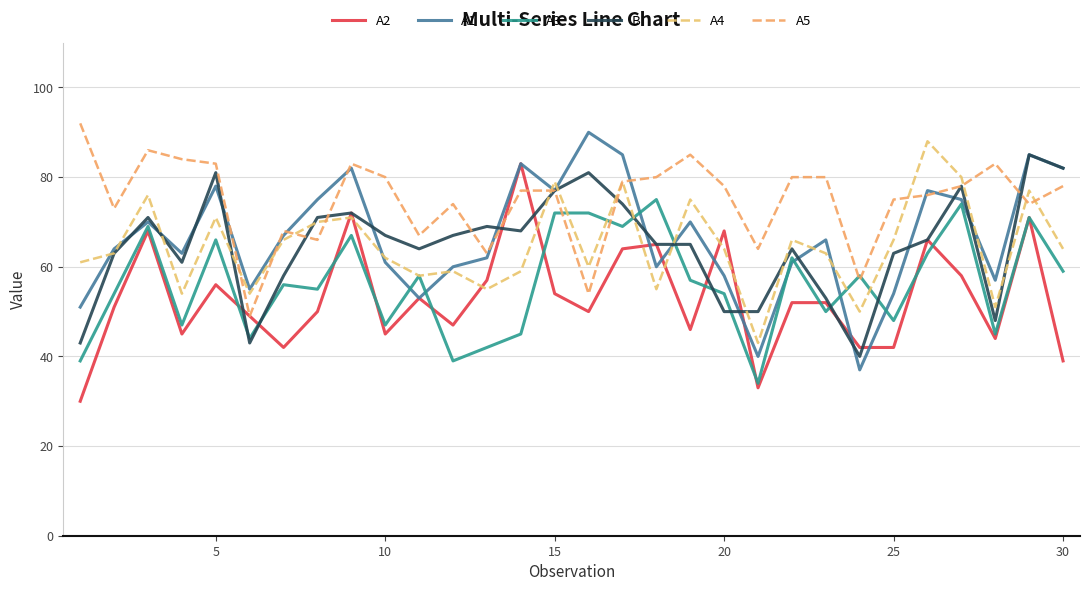

How many values in the A5 series are below 78?

15